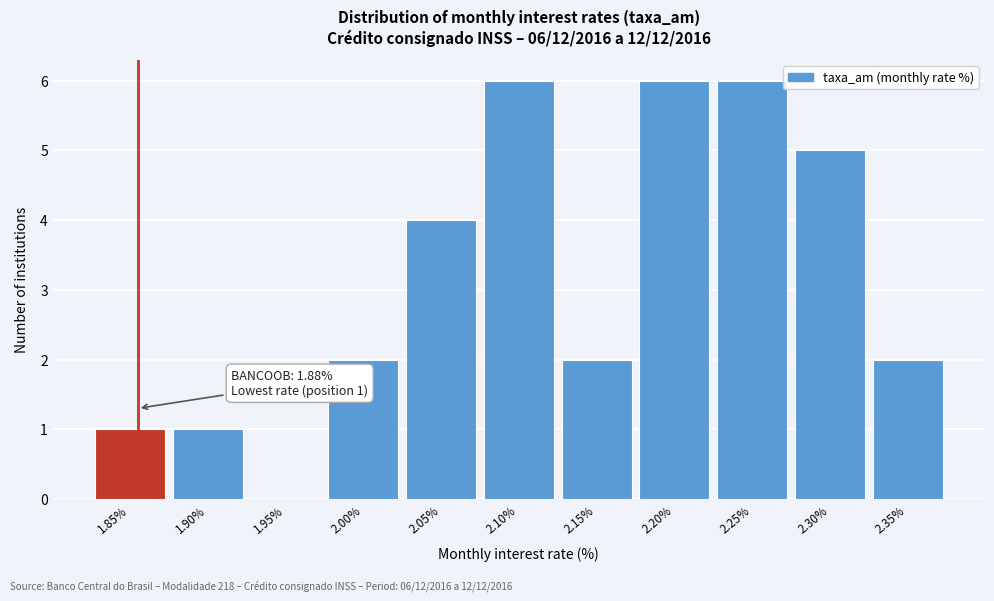

Reading left to right, transcribe all the data shown in this chart.

1.85%=1	1.90%=1	1.95%=0	2.00%=2	2.05%=4	2.10%=6	2.15%=2	2.20%=6	2.25%=6	2.30%=5	2.35%=2